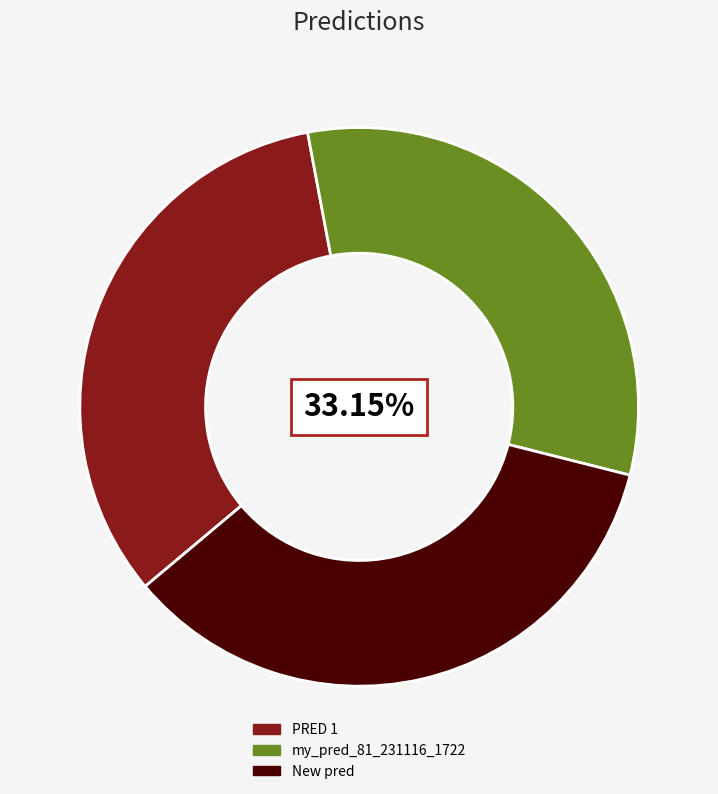

To the nearest percent, what is the difference between the New pred and PRED 1 slice percentages?

2%